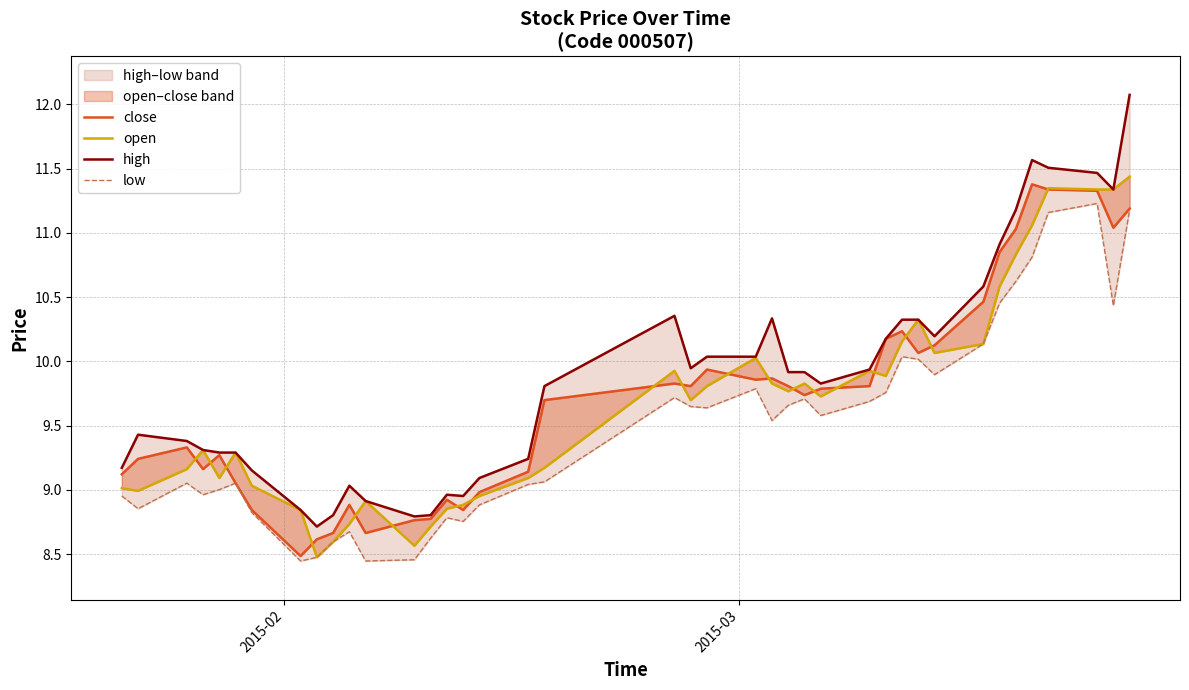

How many interior local valleys does the close series have?

9